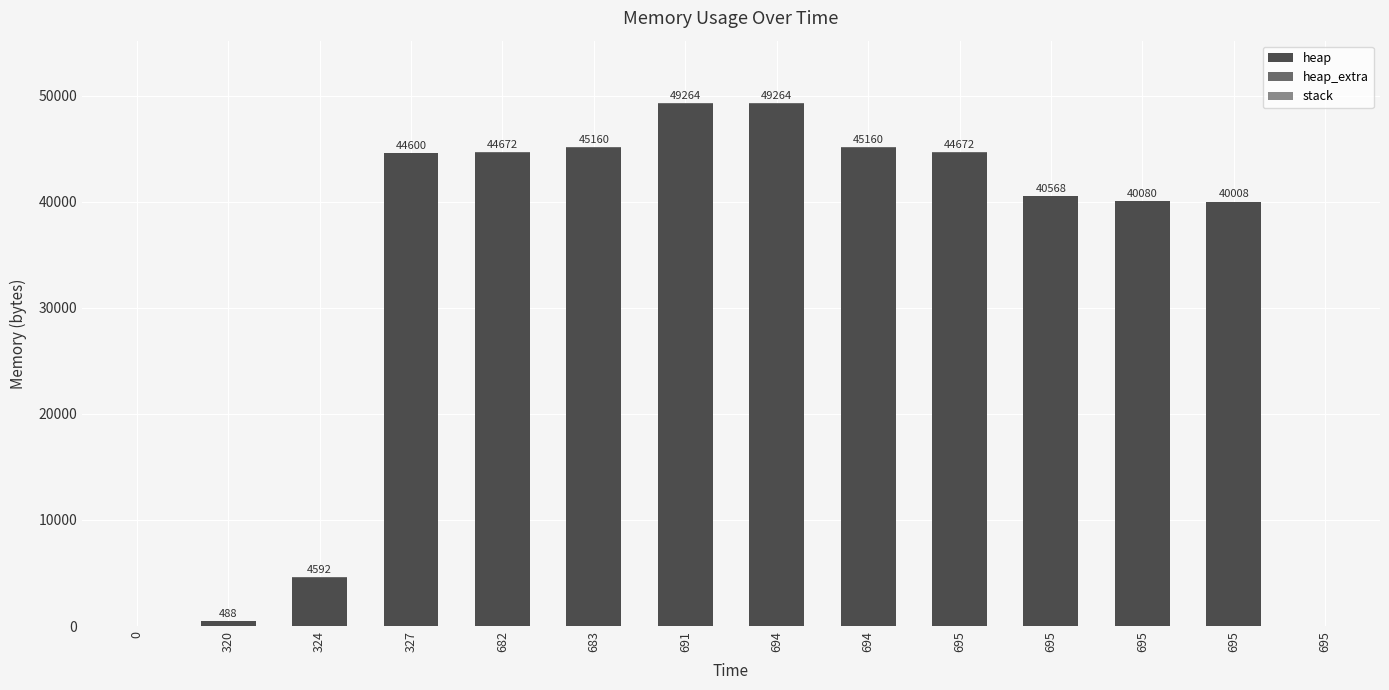

Does the chart contain stacked bars?

Yes